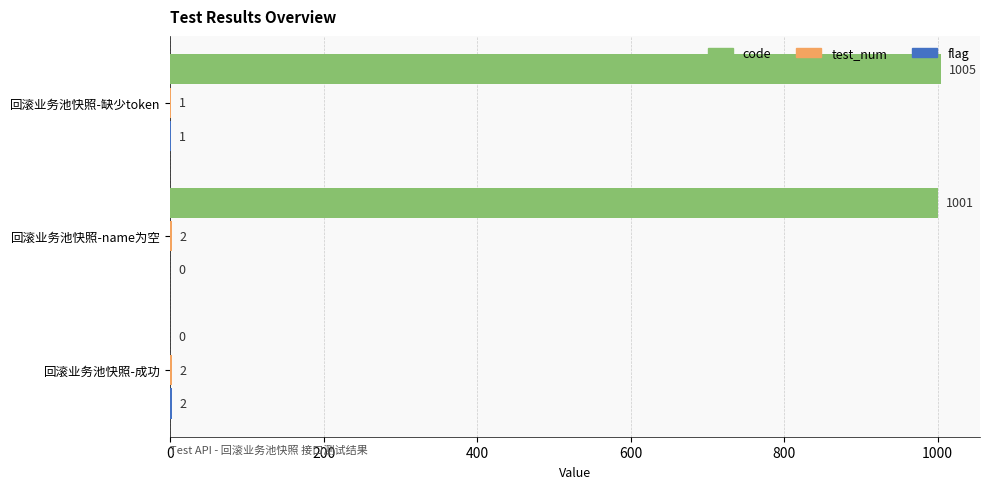

The value of code at 回滚业务池快照-缺少token is 412. True or false?

False